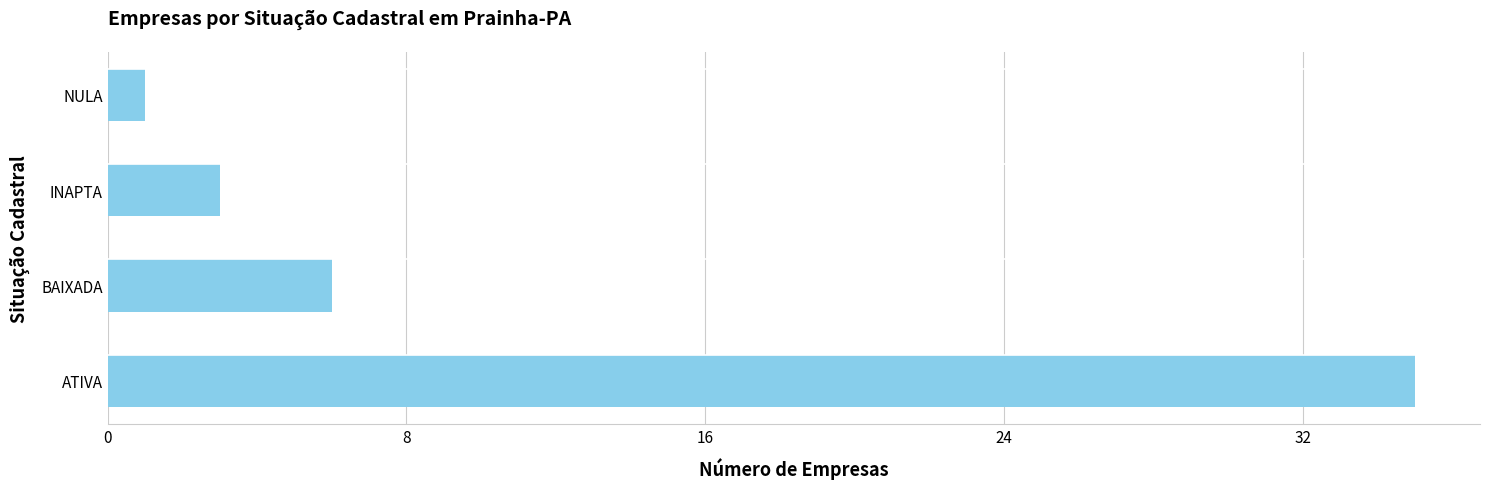

What is the sum of all values?

45